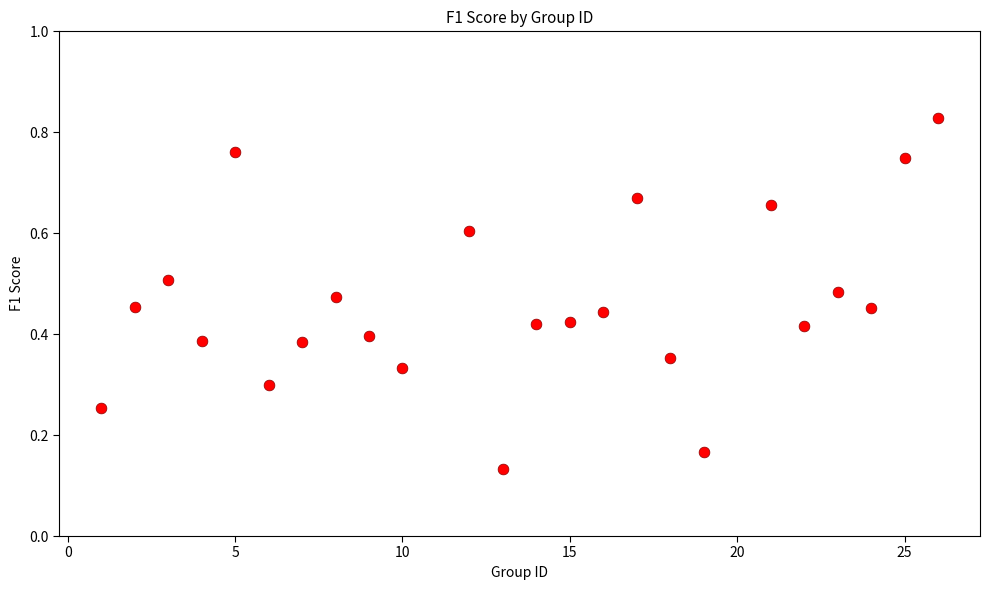

What is the range of X values (max minus min)?

25.0